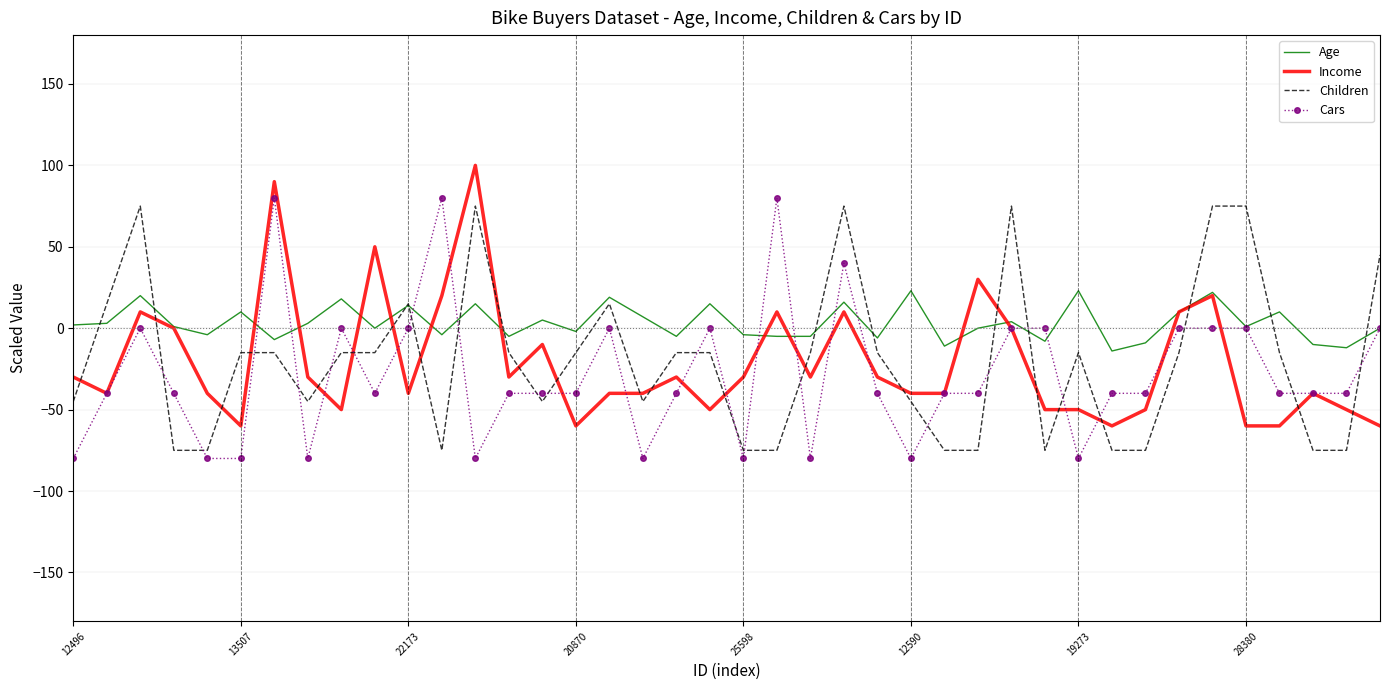

What is the average value of the Cars series?

-28